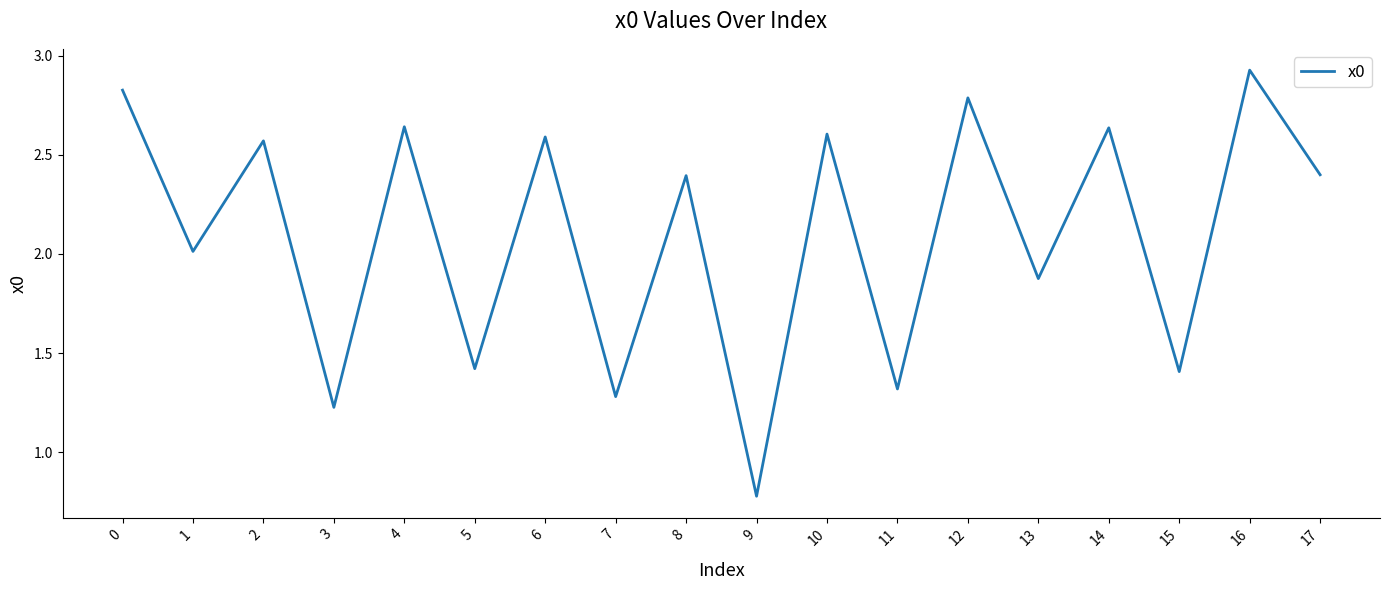

What is the difference between the maximum and minimum values?

2.1